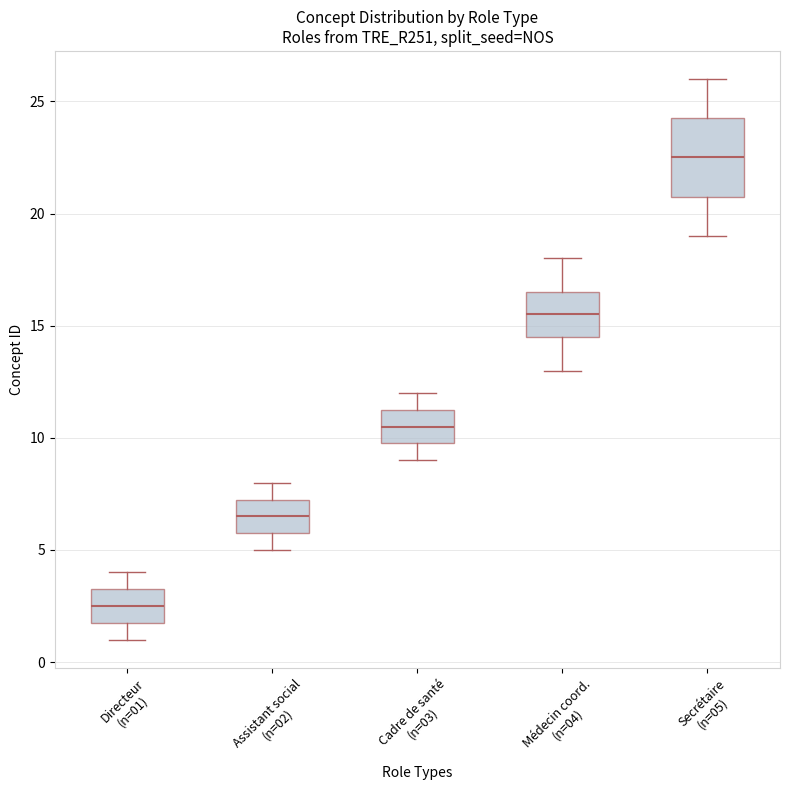

Reading left to right, read every box against the y-axis: the position of its median line, the range the box covers, and the ends of its whiskers. The values are not printed on the chart, so give them approximately, as read against the axis.

Directeur (n=01): median 2.5, box 2.0 to 3.5, whiskers 1.0 to 4.0
Assistant social (n=02): median 6.5, box 6.0 to 7.5, whiskers 5.0 to 8.0
Cadre de santé (n=03): median 10.5, box 10.0 to 11.5, whiskers 9.0 to 12.0
Médecin coord. (n=04): median 15.5, box 14.5 to 16.5, whiskers 13.0 to 18.0
Secrétaire (n=05): median 22.5, box 21.0 to 24.5, whiskers 19.0 to 26.0